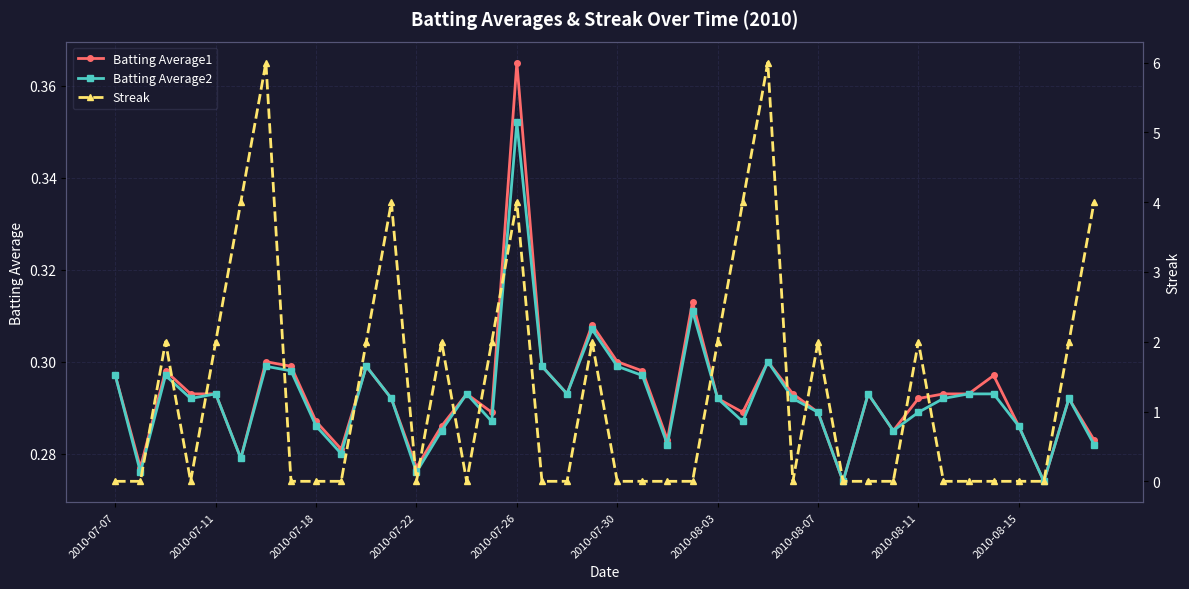

Is it true that Batting Average1 equals 0.5 at 17?

False